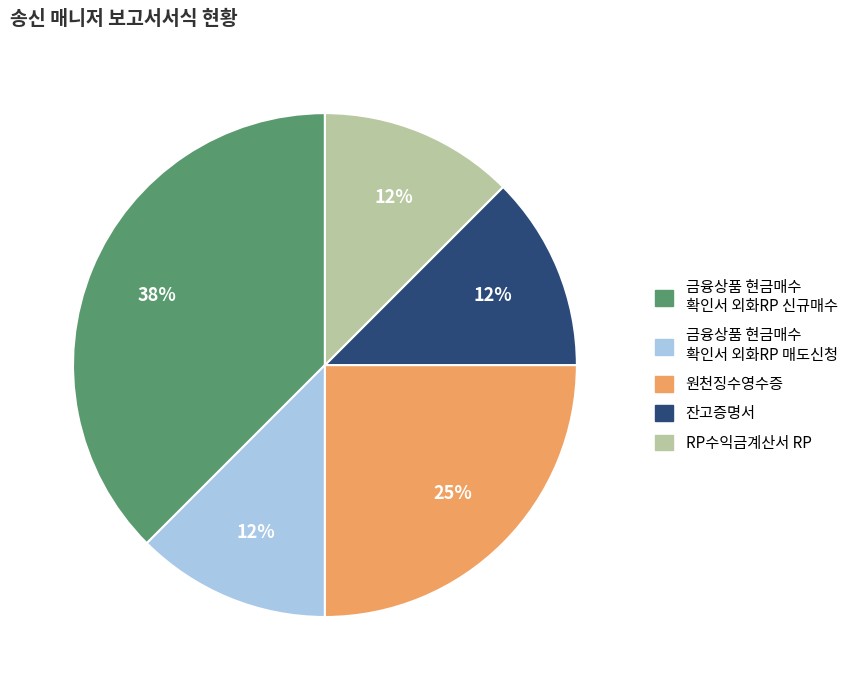

What is the ratio of the value at 금융상품 현금매수 확인서 외화RP 매도신청 to the value at 원천징수영수증?

0.5